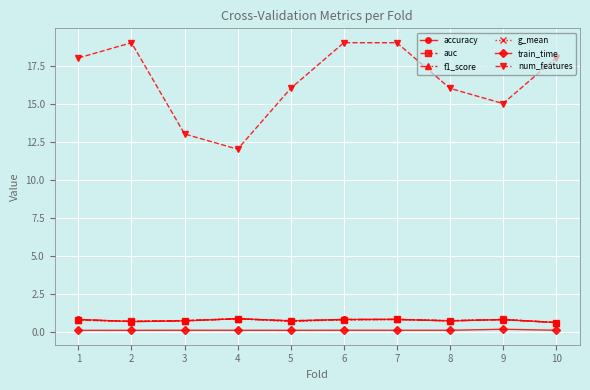

True or false: num_features and accuracy intersect in this chart.

False